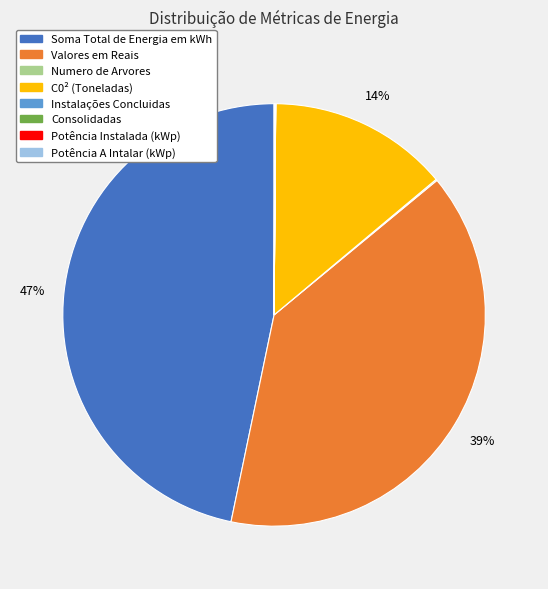

The Valores em Reais slice represents 39% of the pie. True or false?

True